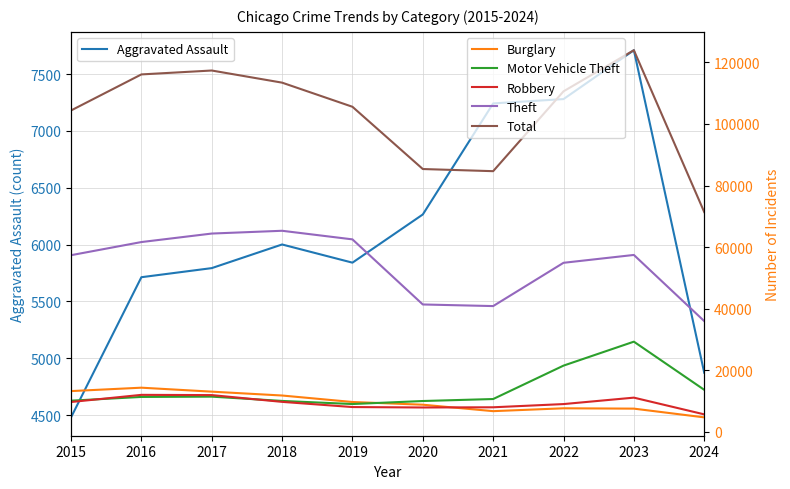

Rank the series at 2018 from highest to lowest value.

Total, Theft, Burglary, Motor Vehicle Theft, Robbery, Aggravated Assault